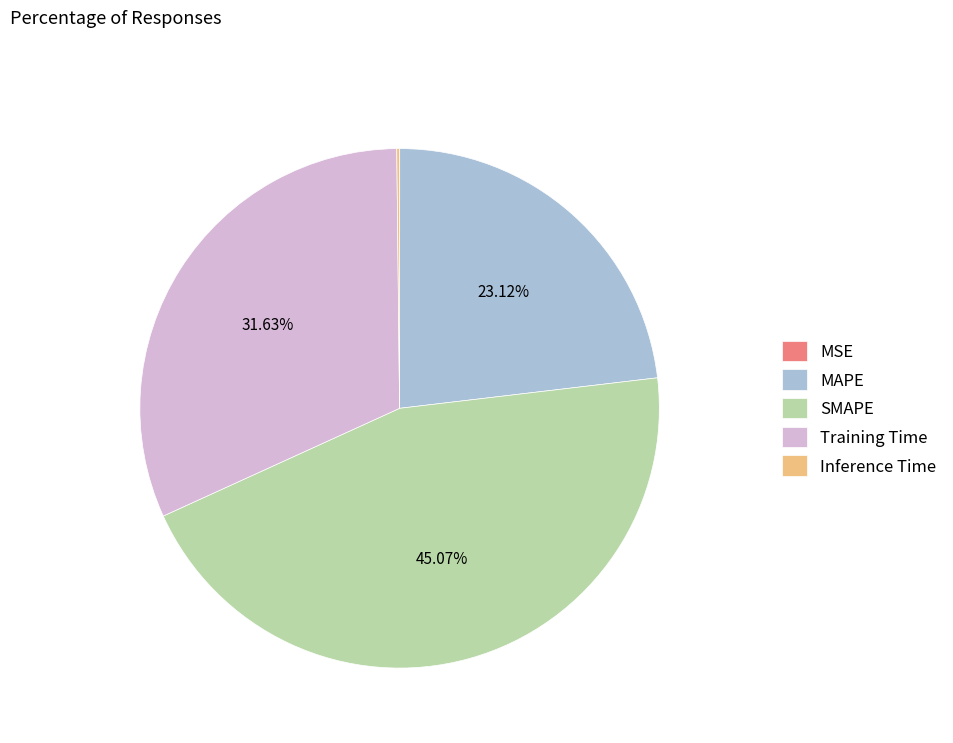

Approximately how many times larger is the value at SMAPE compared to Training Time?

1.4